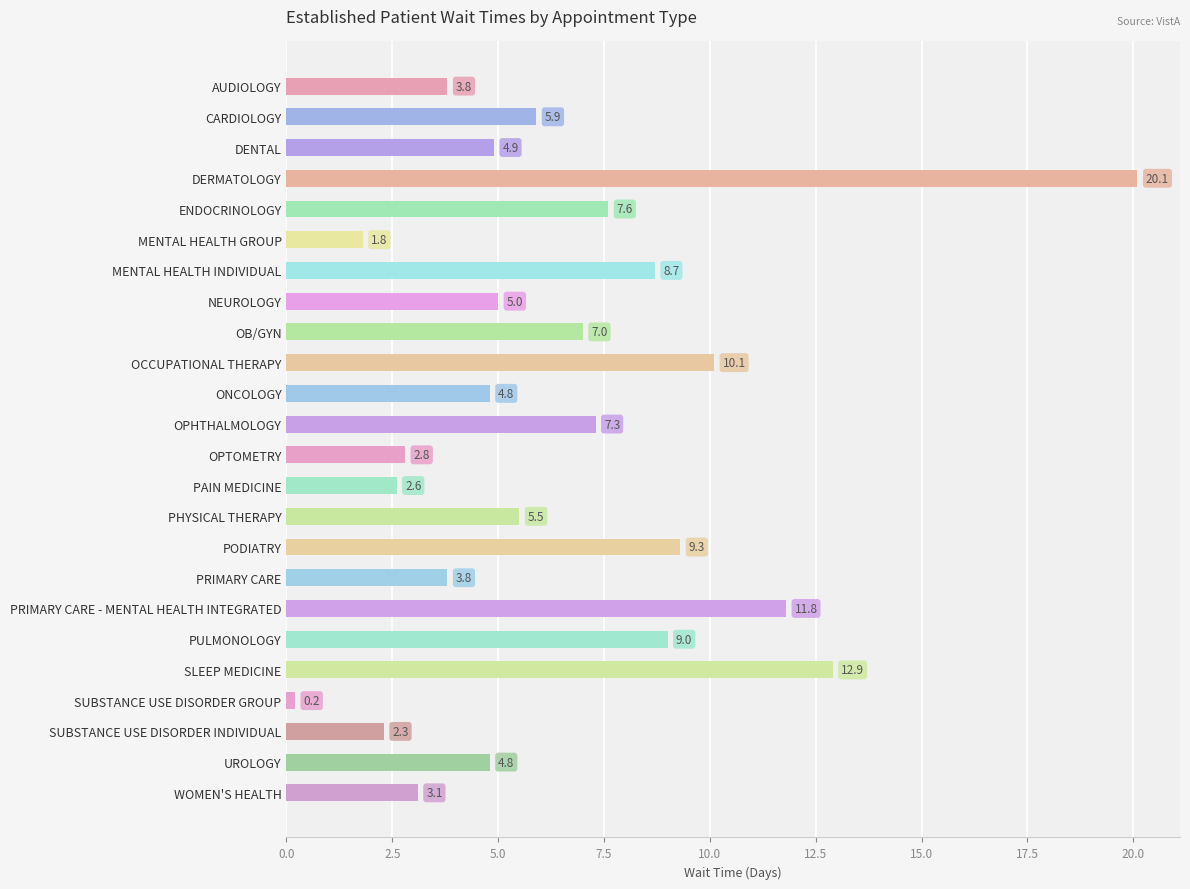

What position from the bottom is MENTAL HEALTH INDIVIDUAL?

18